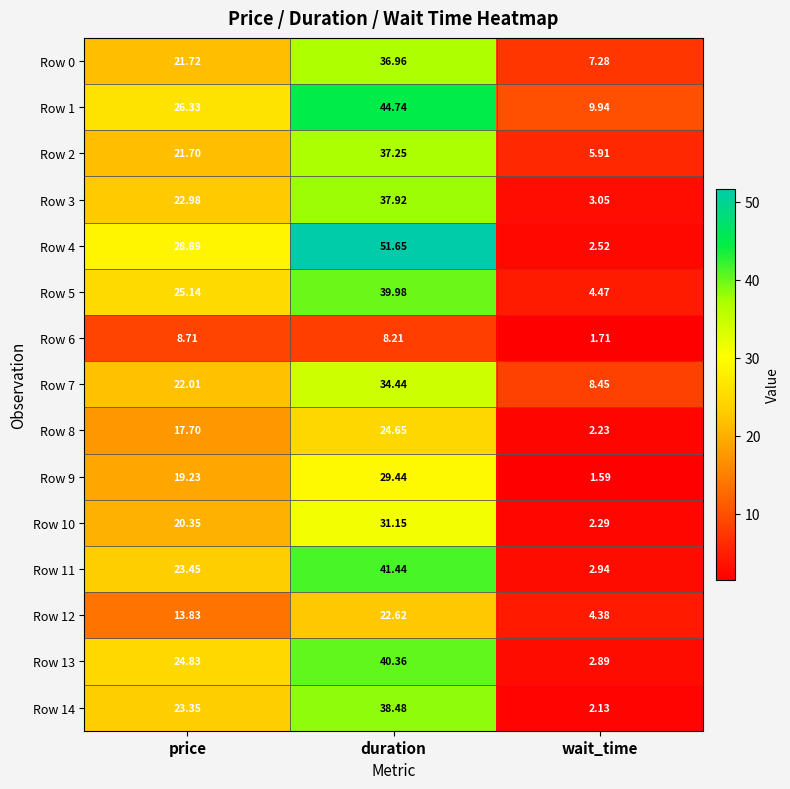

How many categories are shown in the chart?

3